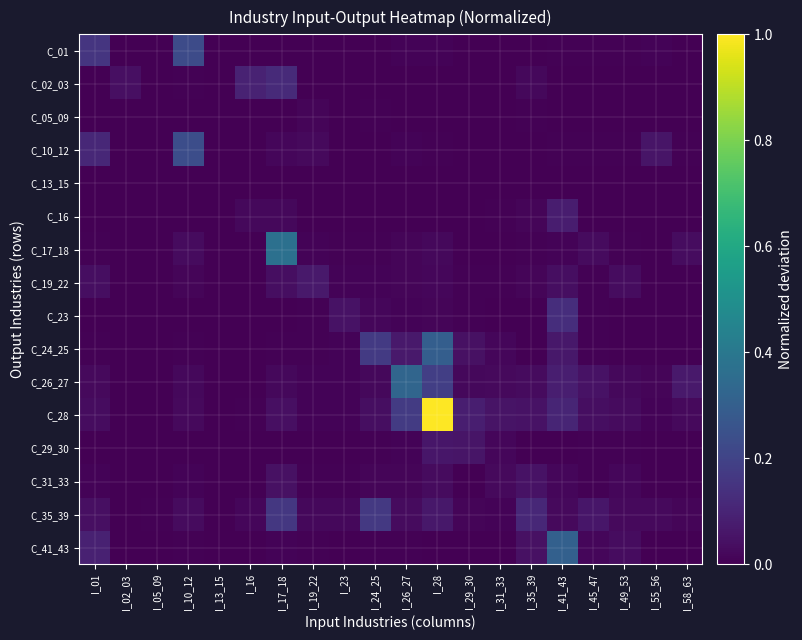

What is the spread (max minus min) of values at I_24_25?

0.2